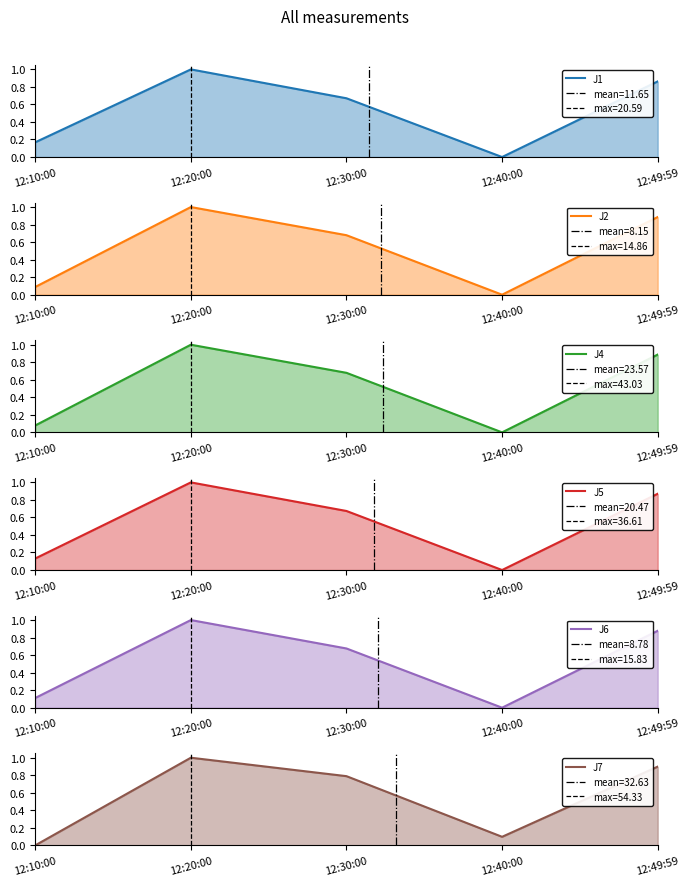

What is the greatest value displayed?

1.0